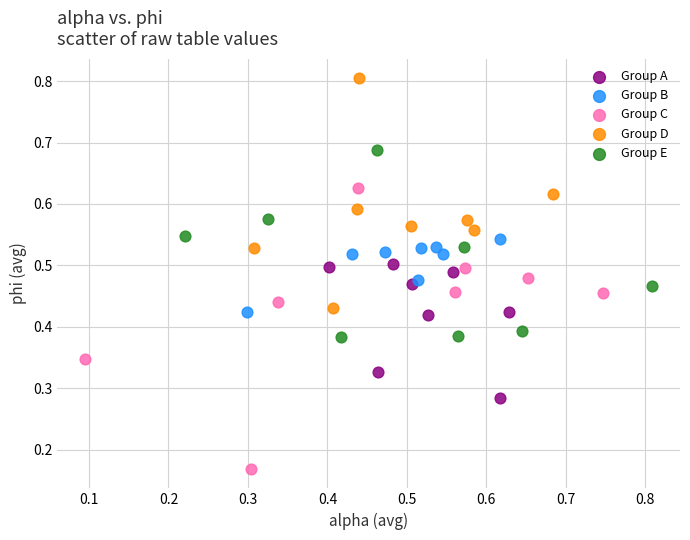

Which series contains the highest Y value?

Group D